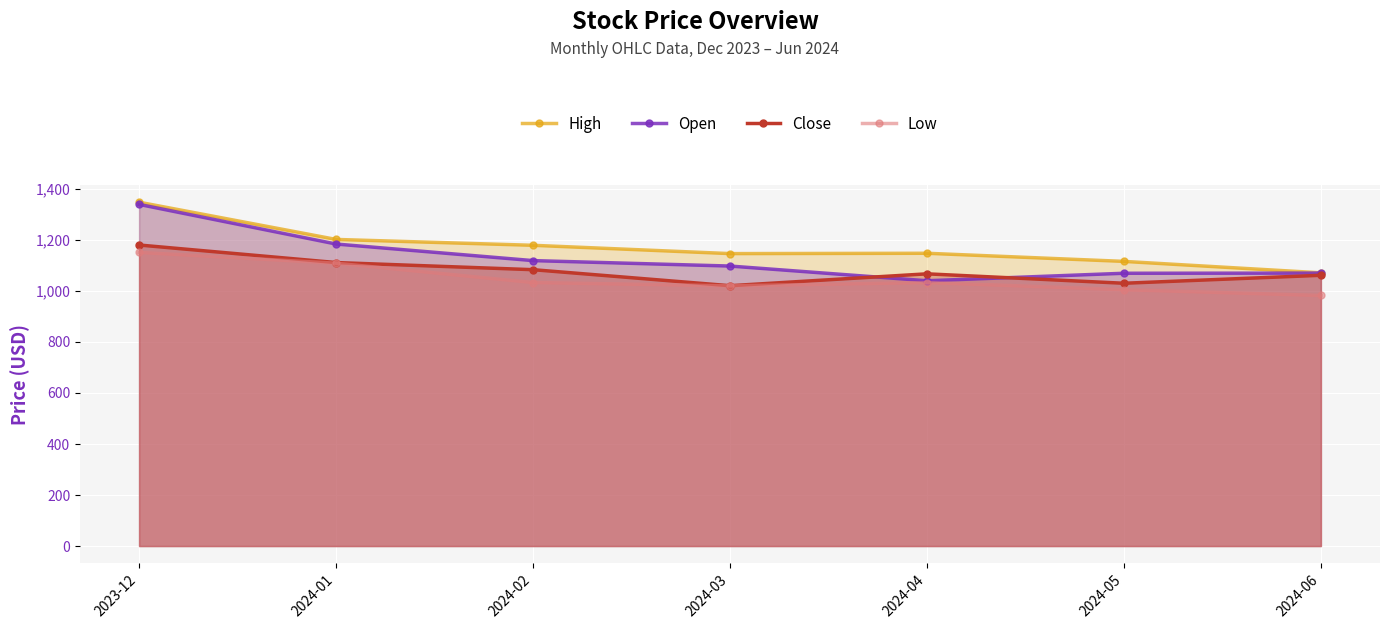

What are all the series names shown in the legend?

High, Open, Close, Low